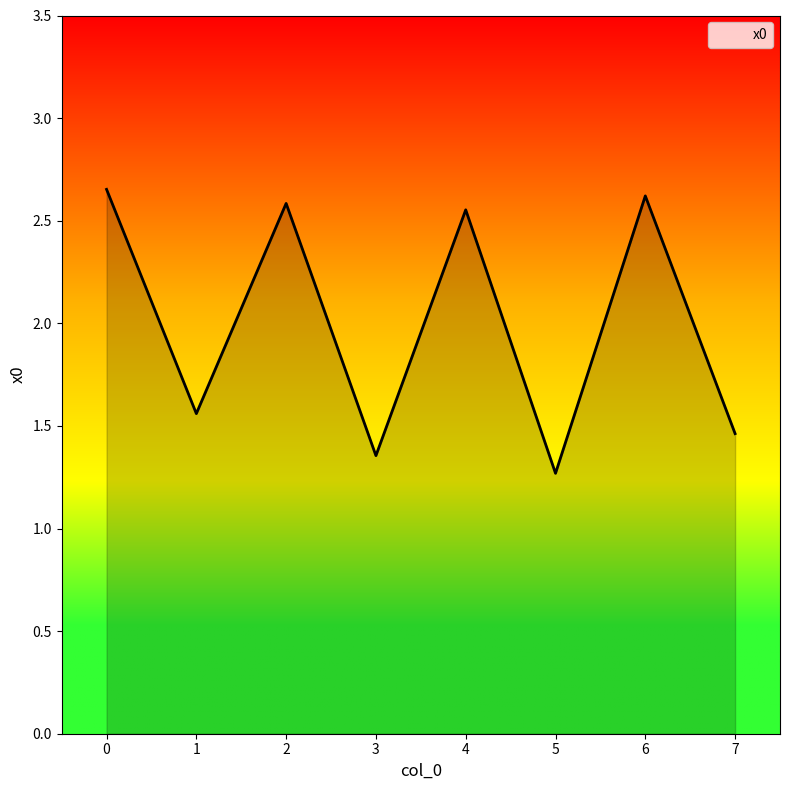

Rank the categories by value from highest to lowest.

0, 6, 2, 4, 1, 7, 3, 5